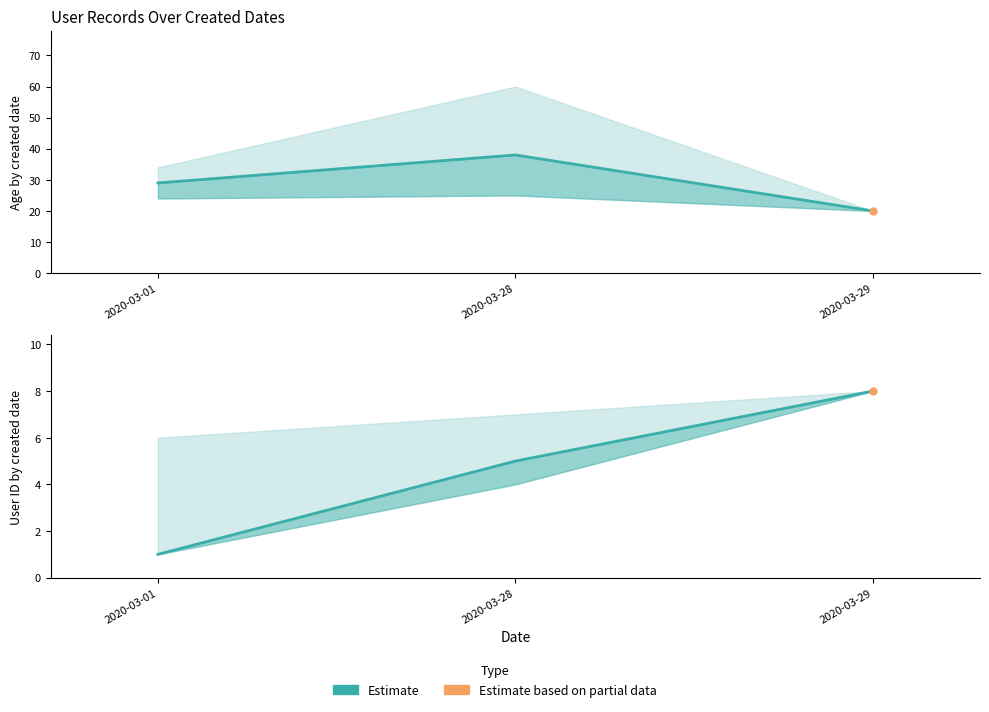

Does the chart have visible grid lines?

No